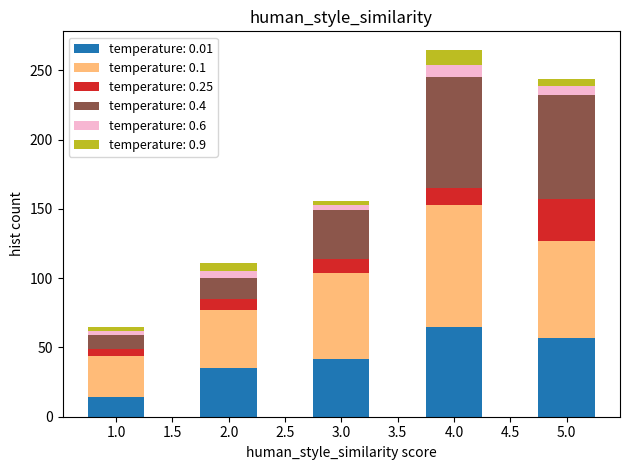

Reading left to right, list the values for the temperature: 0.01 series.

14	35	42	65	57